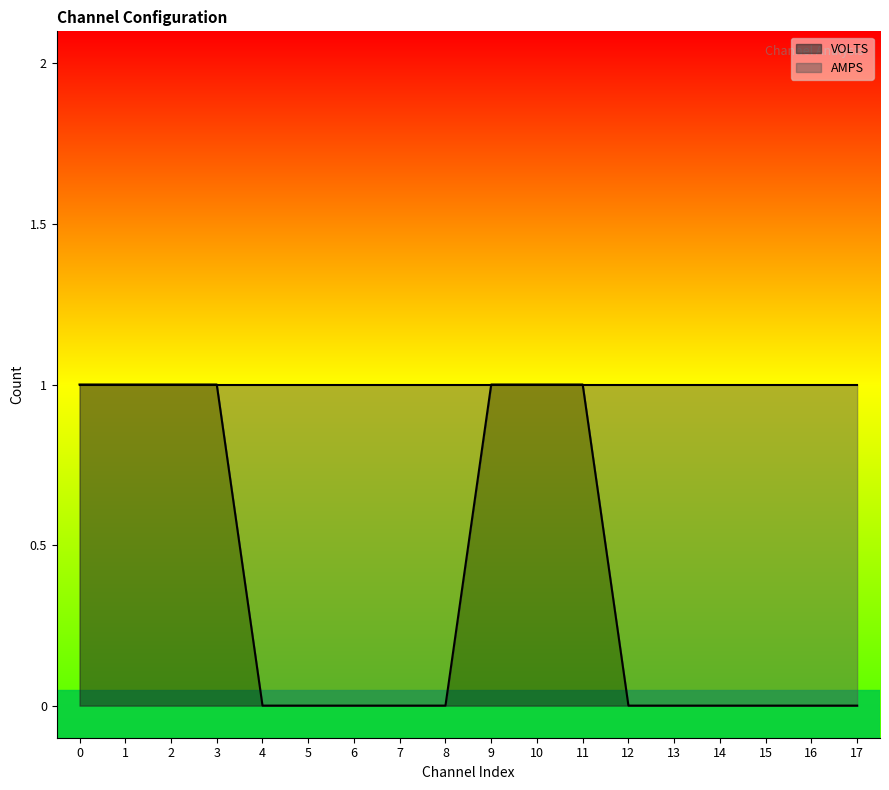

The chart shows a value of 0 at 8. True or false?

True